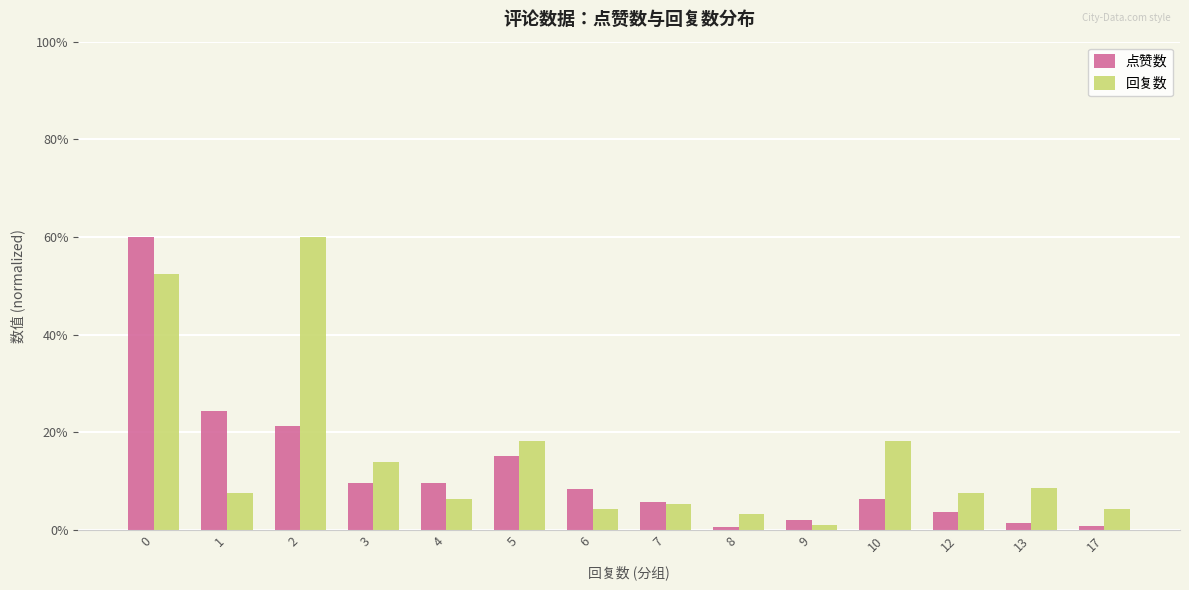

What is the value of the 点赞数 bar at the 6th from the left?

15.2